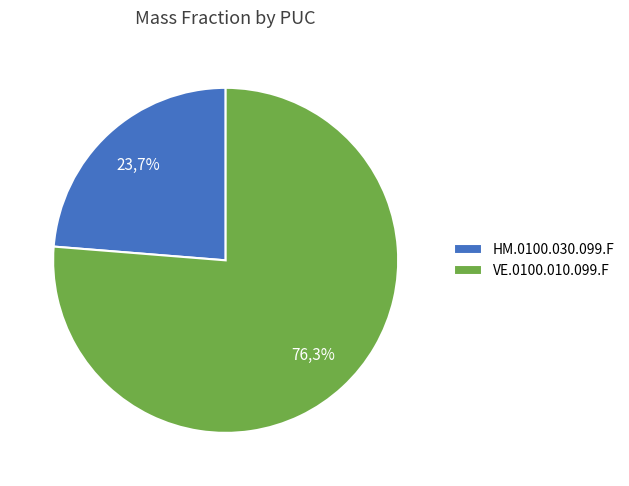

Is the sum of HM.0100.030.099.F and VE.0100.010.099.F greater than half?

Yes